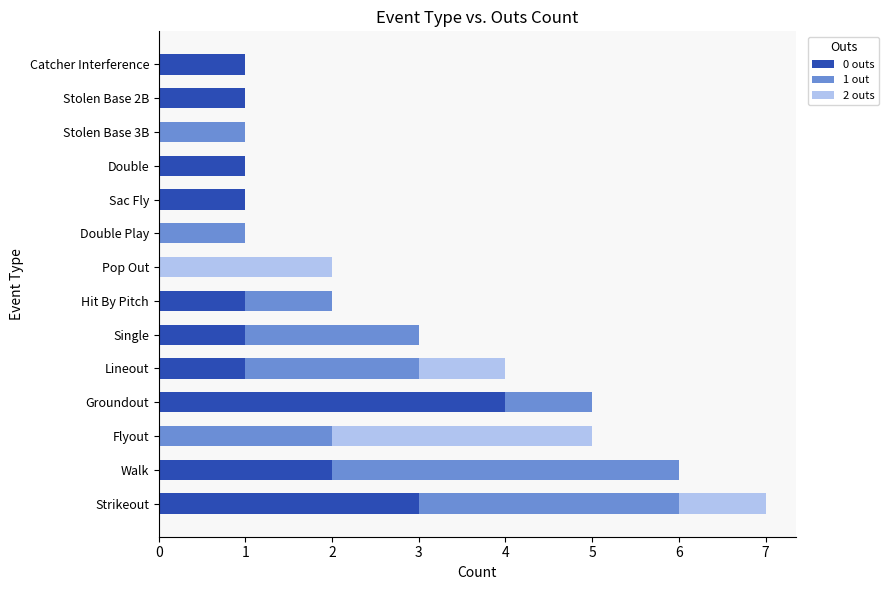

What is the average value of the 0 outs series?

1